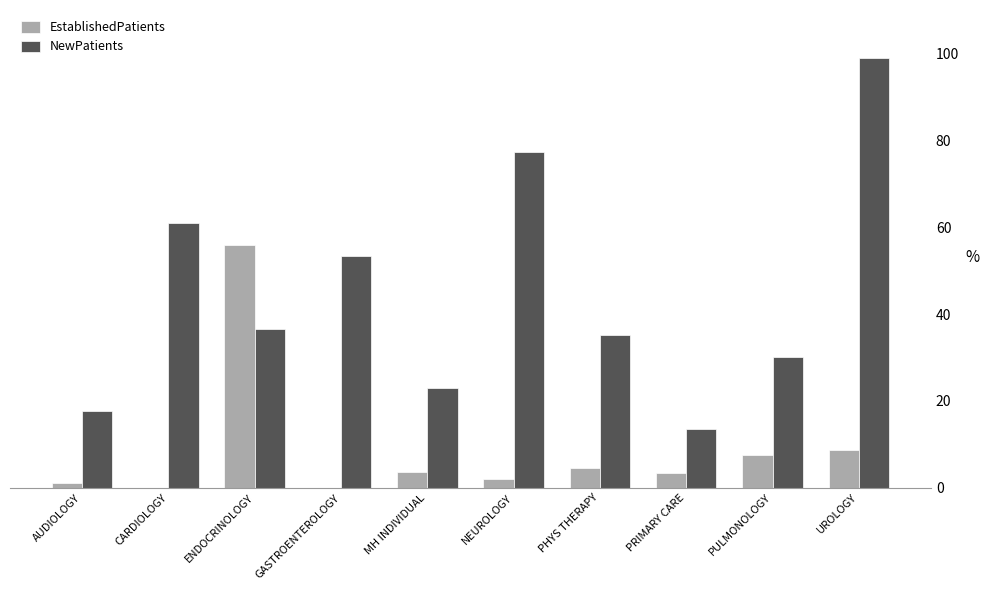

The NewPatients series shows 55.0 at UROLOGY. True or false?

False